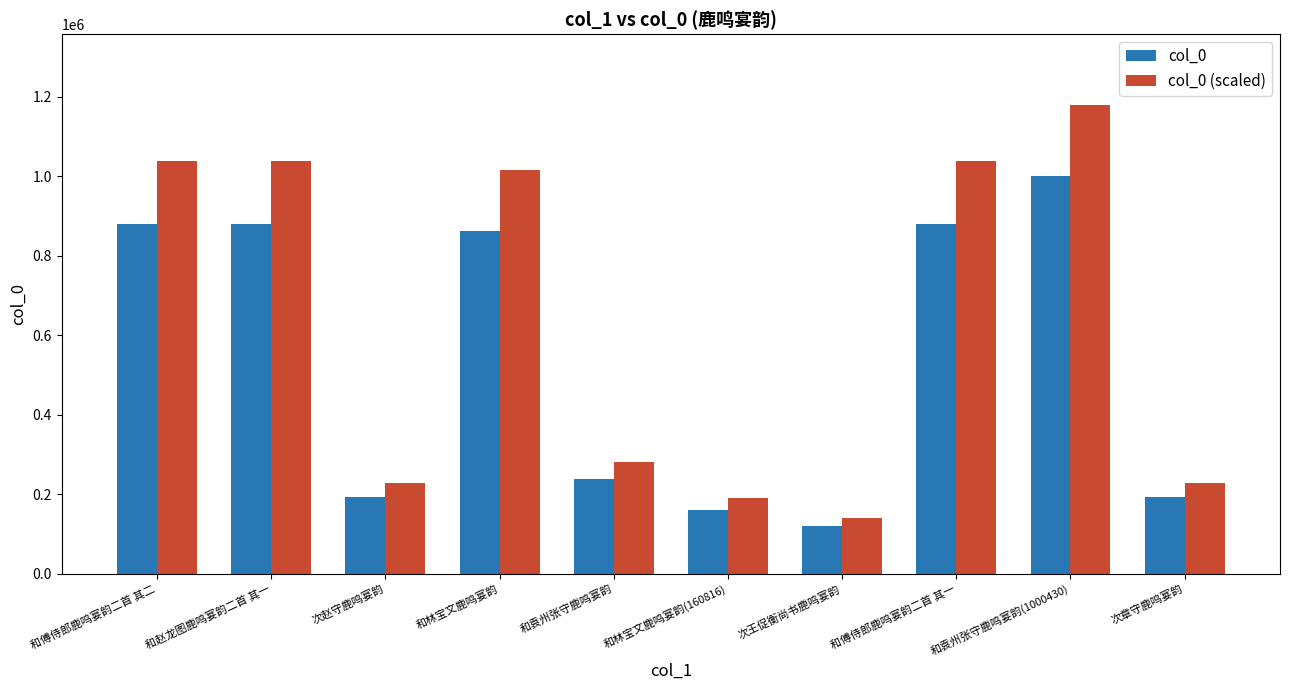

Which series changed the most between 和傅侍郎鹿鸣宴韵二首 其一 and 次章守鹿鸣宴韵?

col_0 (scaled)